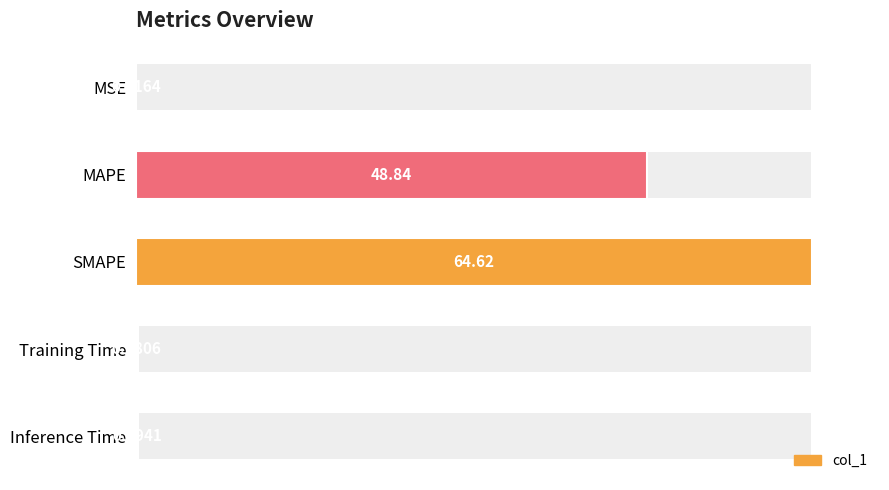

What is the sum of all values?

176.2